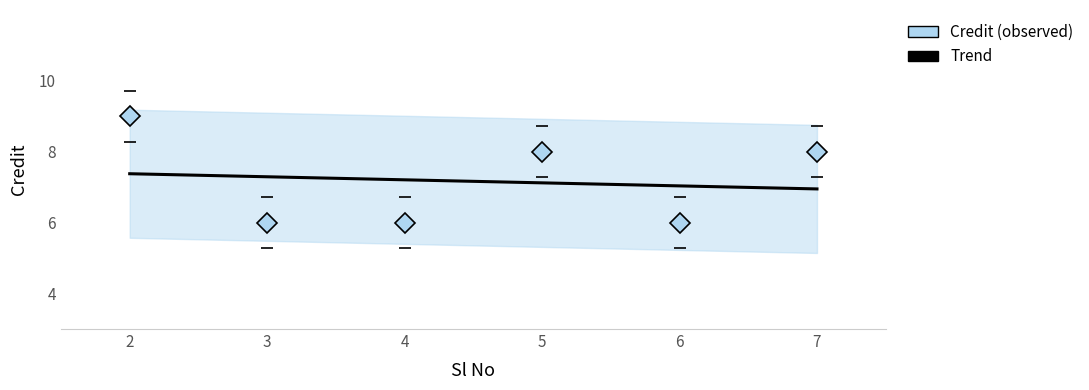

Which label corresponds to the largest value in the chart?

2